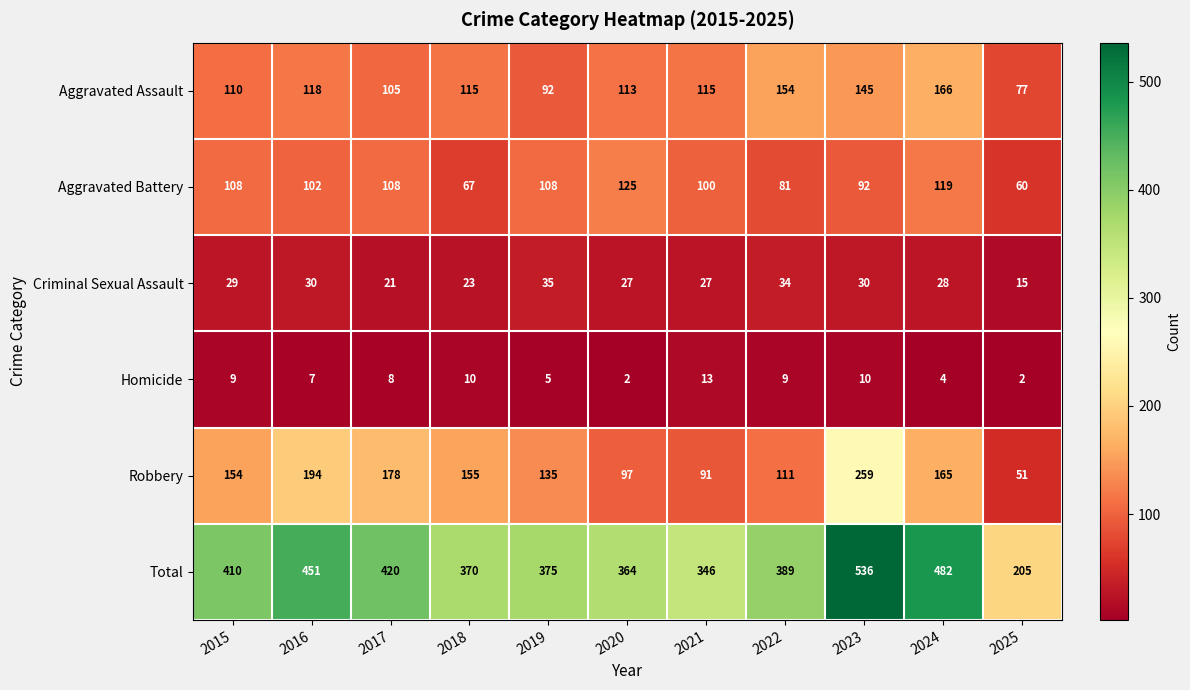

Which series changed the most between 2019 and 2021?

Robbery